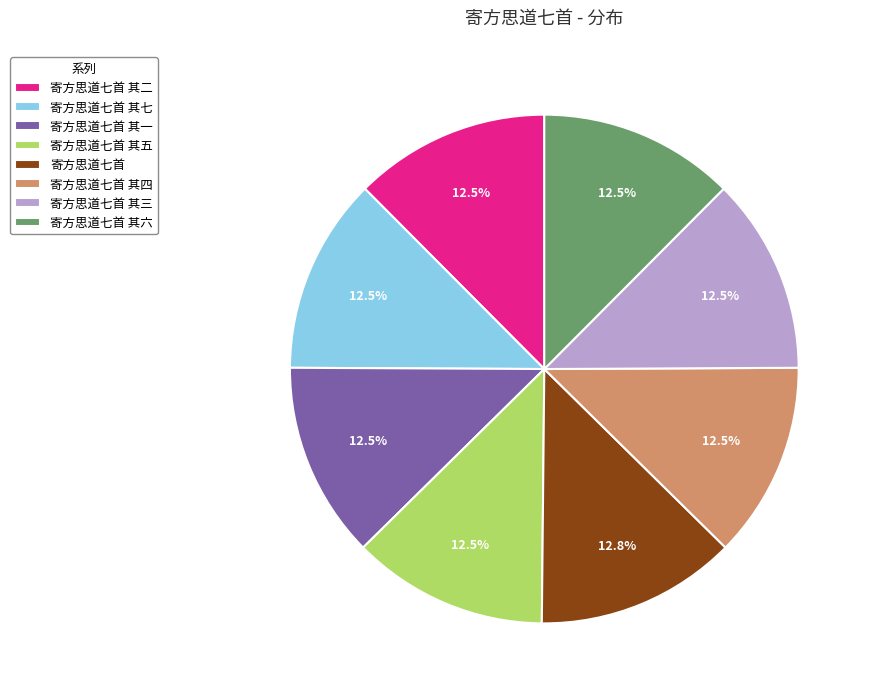

Does 寄方思道七首 其四 represent more than half of the total?

No